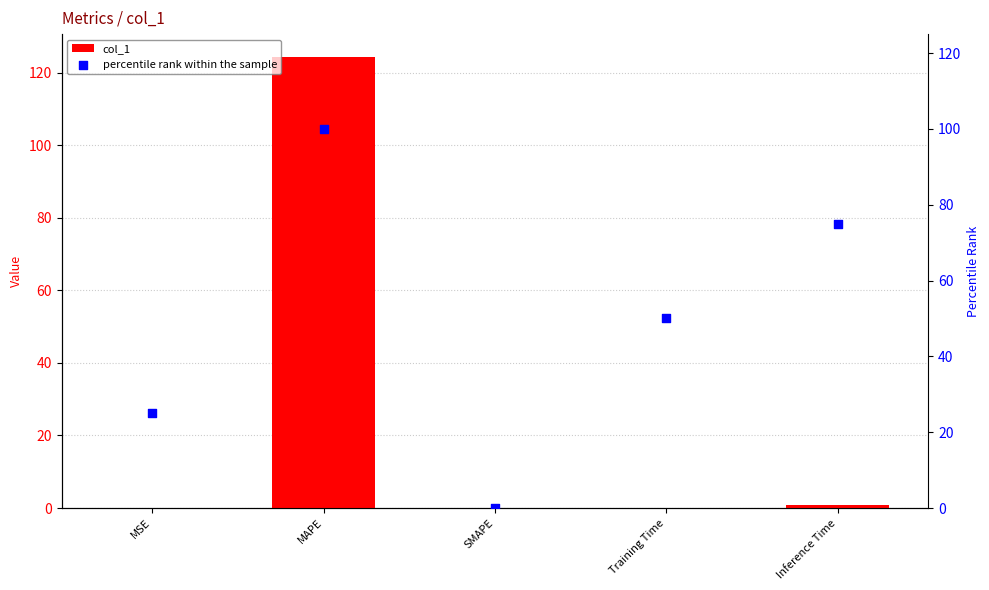

Which series has the largest total across all categories?

percentile rank within the sample